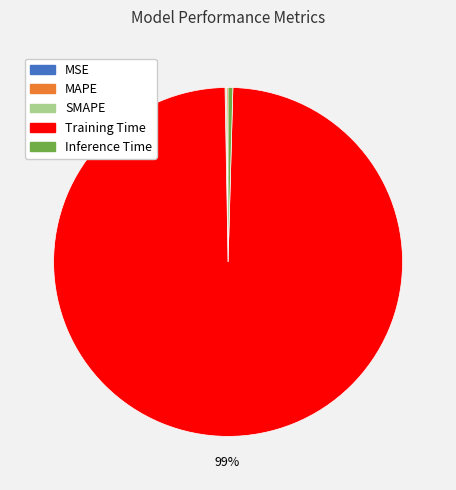

What is the majority slice?

Training Time